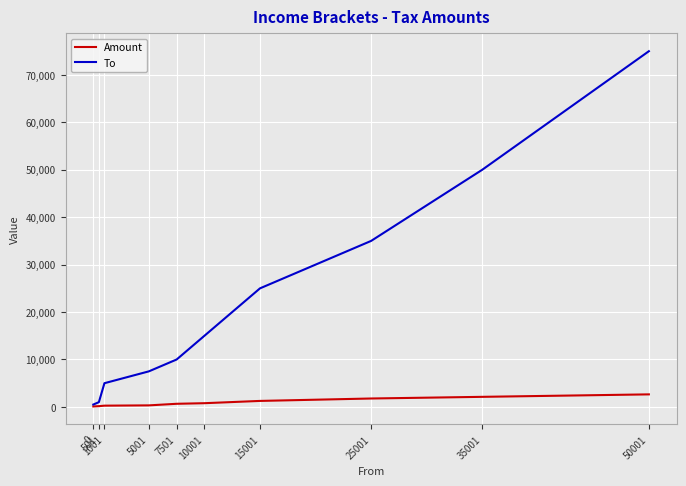

List the series in order of their overall mean, lowest first.

Amount, To